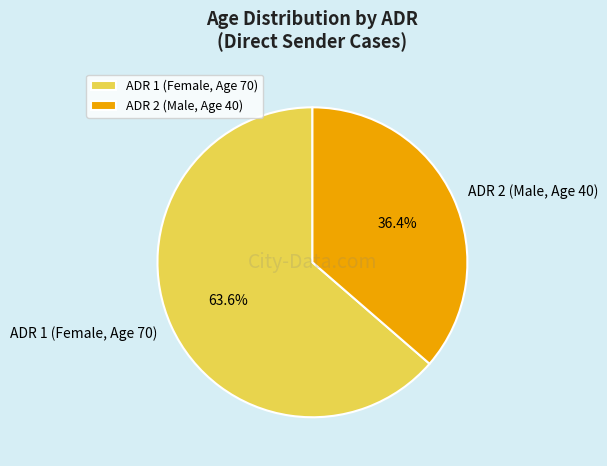

What is the largest slice in the pie chart?

ADR 1 (Female, Age 70)